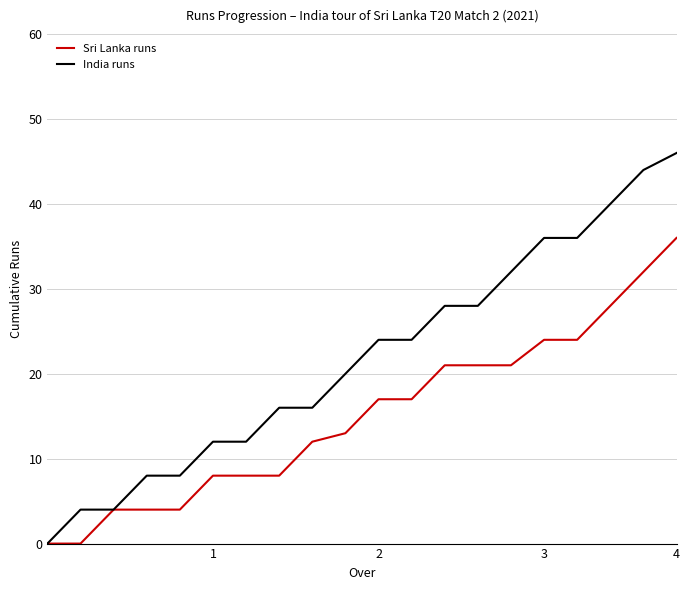

Which series has the largest total across all categories?

India runs